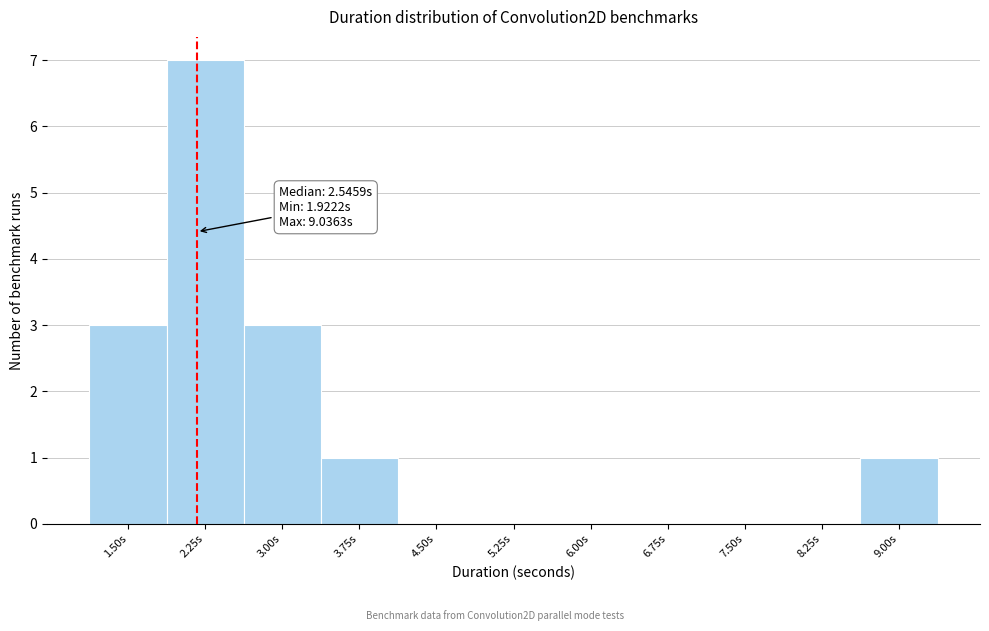

Reading left to right, list all the values displayed in this chart.

1.50s=3	2.25s=7	3.00s=3	3.75s=1	4.50s=0	5.25s=0	6.00s=0	6.75s=0	7.50s=0	8.25s=0	9.00s=1